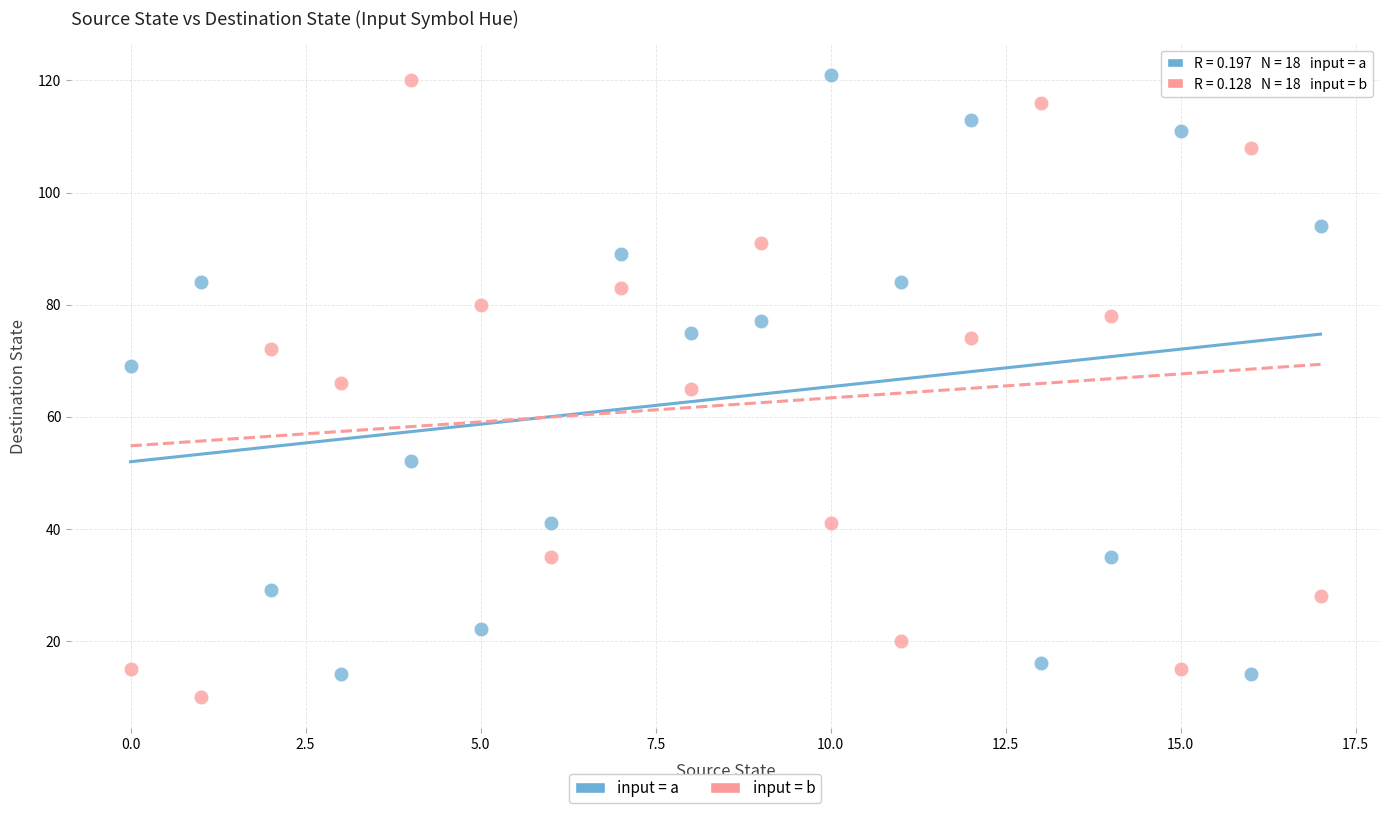

Across all data points, what is the range of Y values (max minus min)?

111